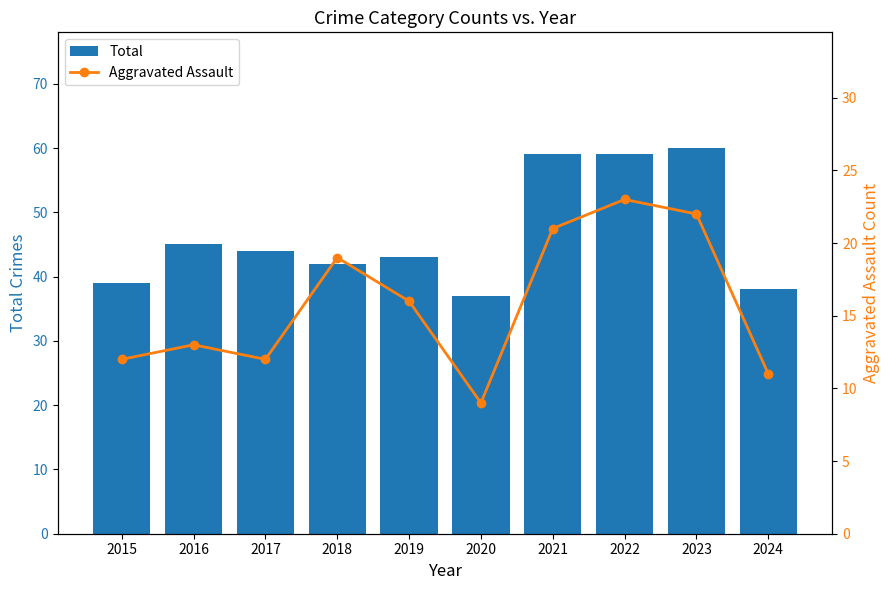

Reading right to left, extract all data points from this chart.

Total: 2024=38	2023=60	2022=59	2021=59	2020=37	2019=43	2018=42	2017=44	2016=45	2015=39
Aggravated Assault: 2024=11	2023=22	2022=23	2021=21	2020=9	2019=16	2018=19	2017=12	2016=13	2015=12